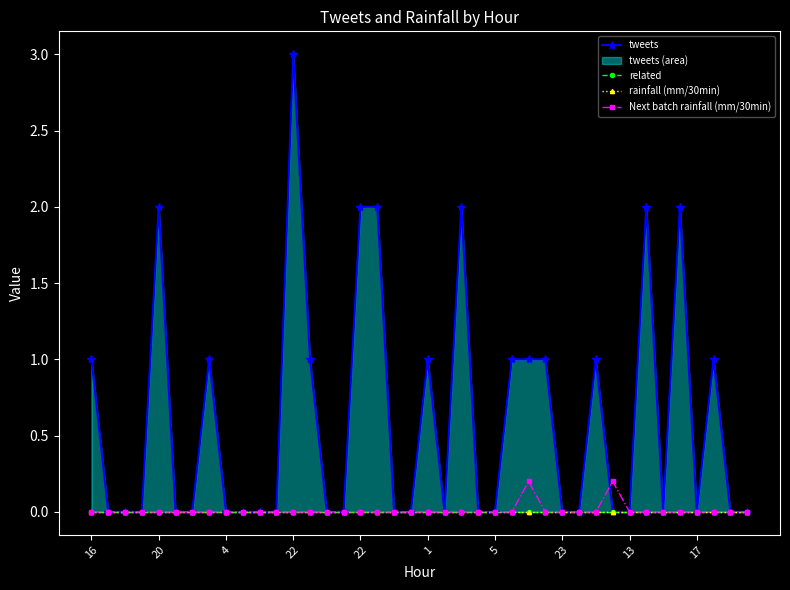

True or false: tweets and related intersect in this chart.

False